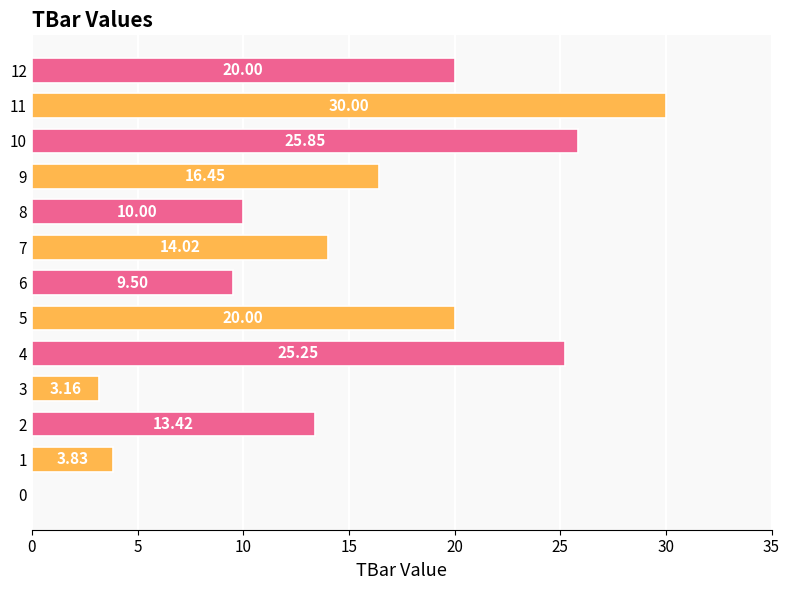

What is the sum of all values?

191.5